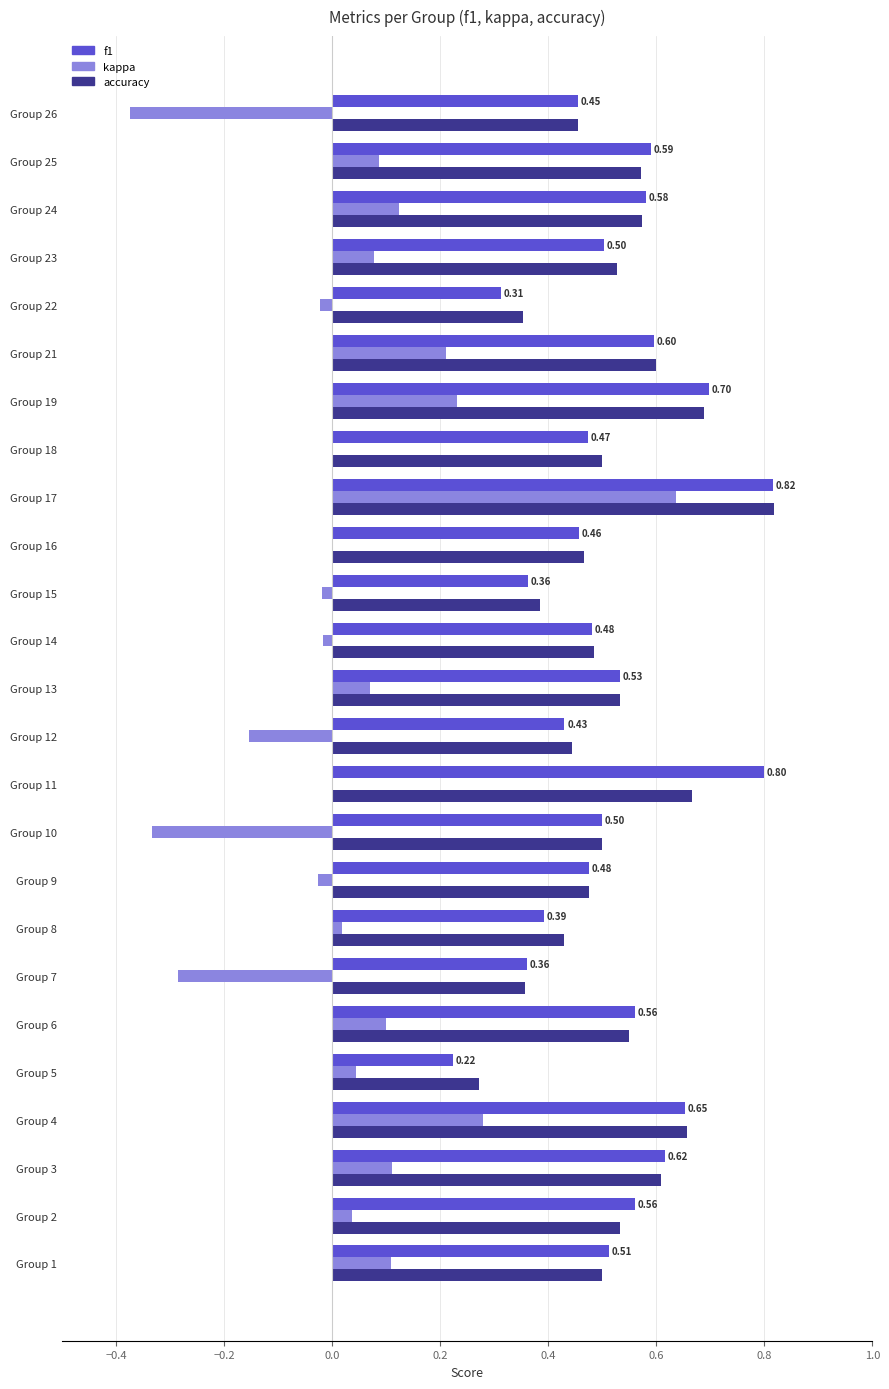

What is the sum of the f1 values at Group 5 and Group 17?

1.0